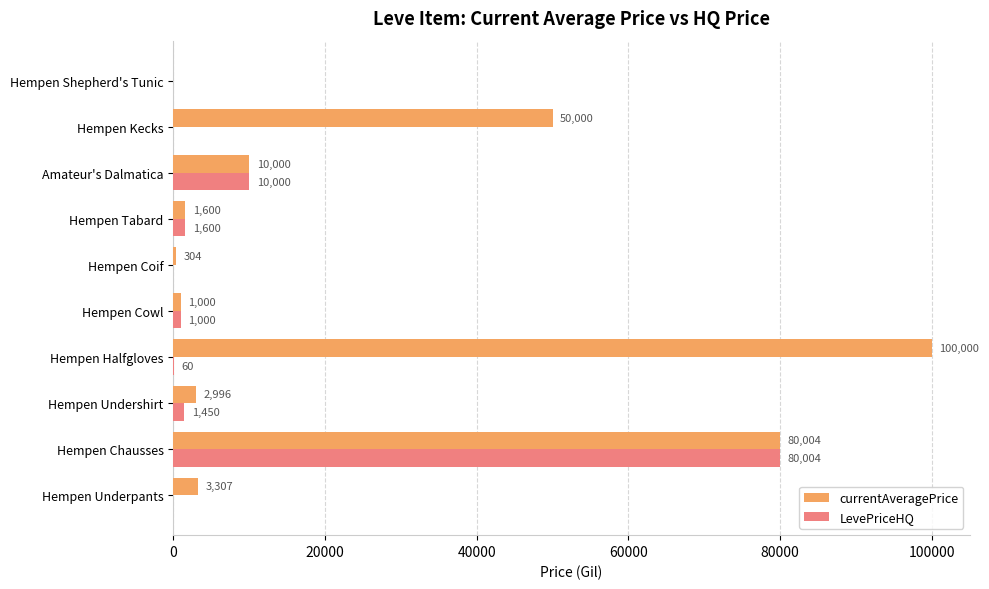

Which series changed the most between Hempen Kecks and Hempen Shepherd's Tunic?

currentAveragePrice